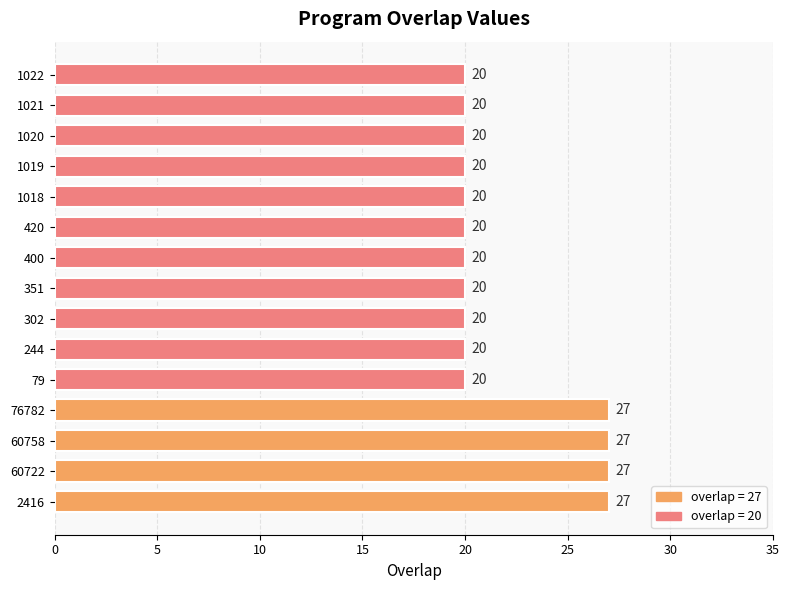

Are the bars grouped side by side (vs. stacked)?

No